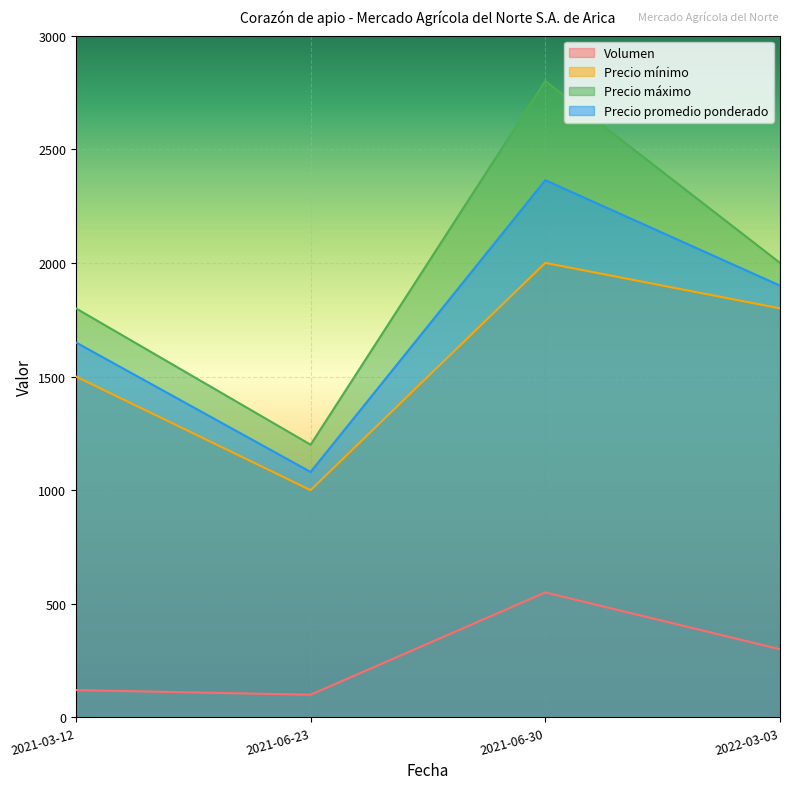

At how many categories does at least one series exceed 1204?

3